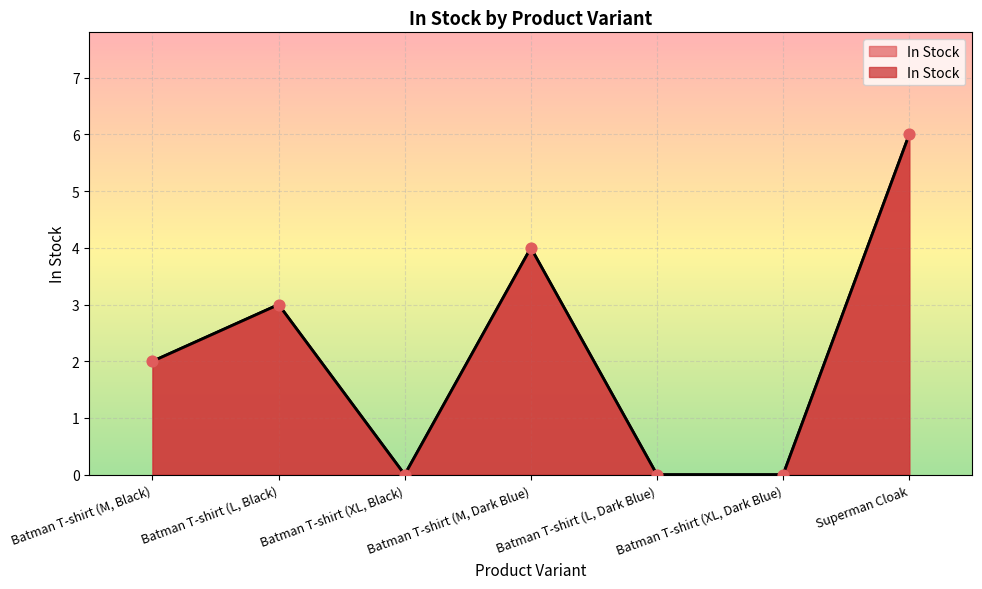

Between Batman T-shirt (L, Black) and Superman Cloak, which is larger?

Superman Cloak